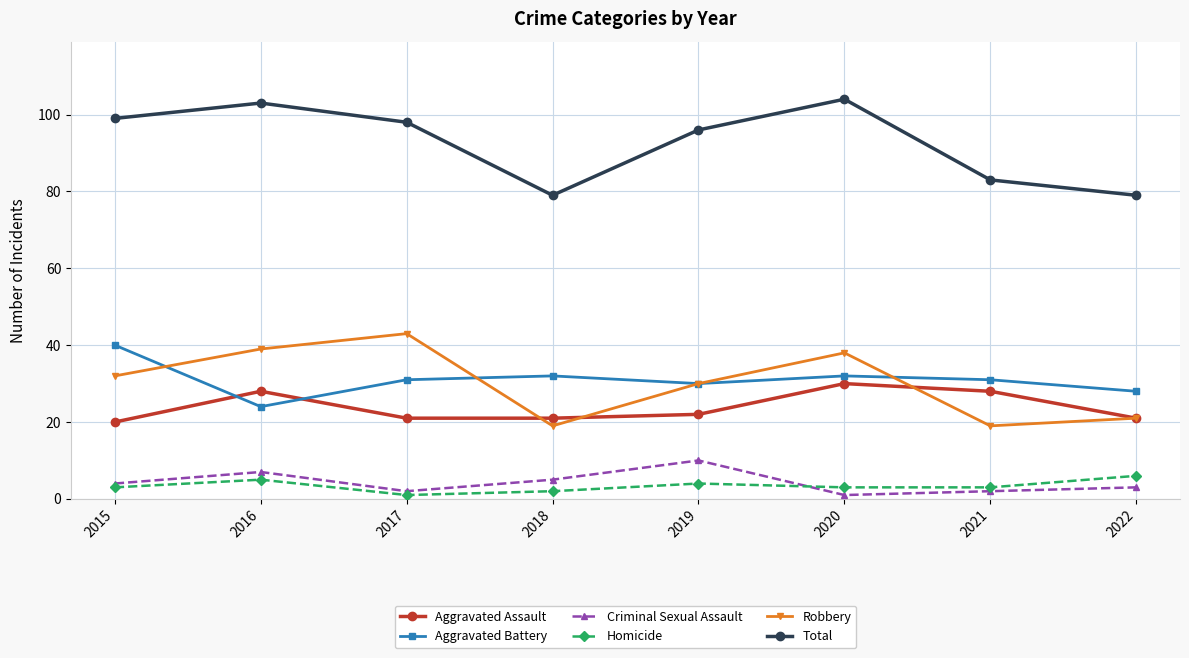

What is the total value across all series at 2015?

198